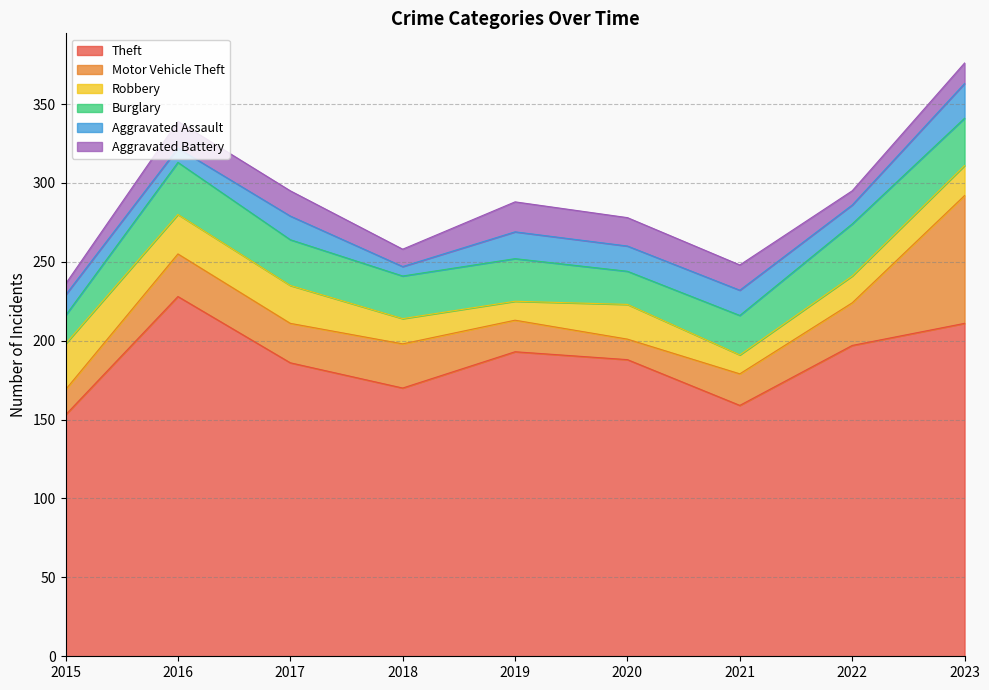

At which label is Burglary closest to 25?

2021